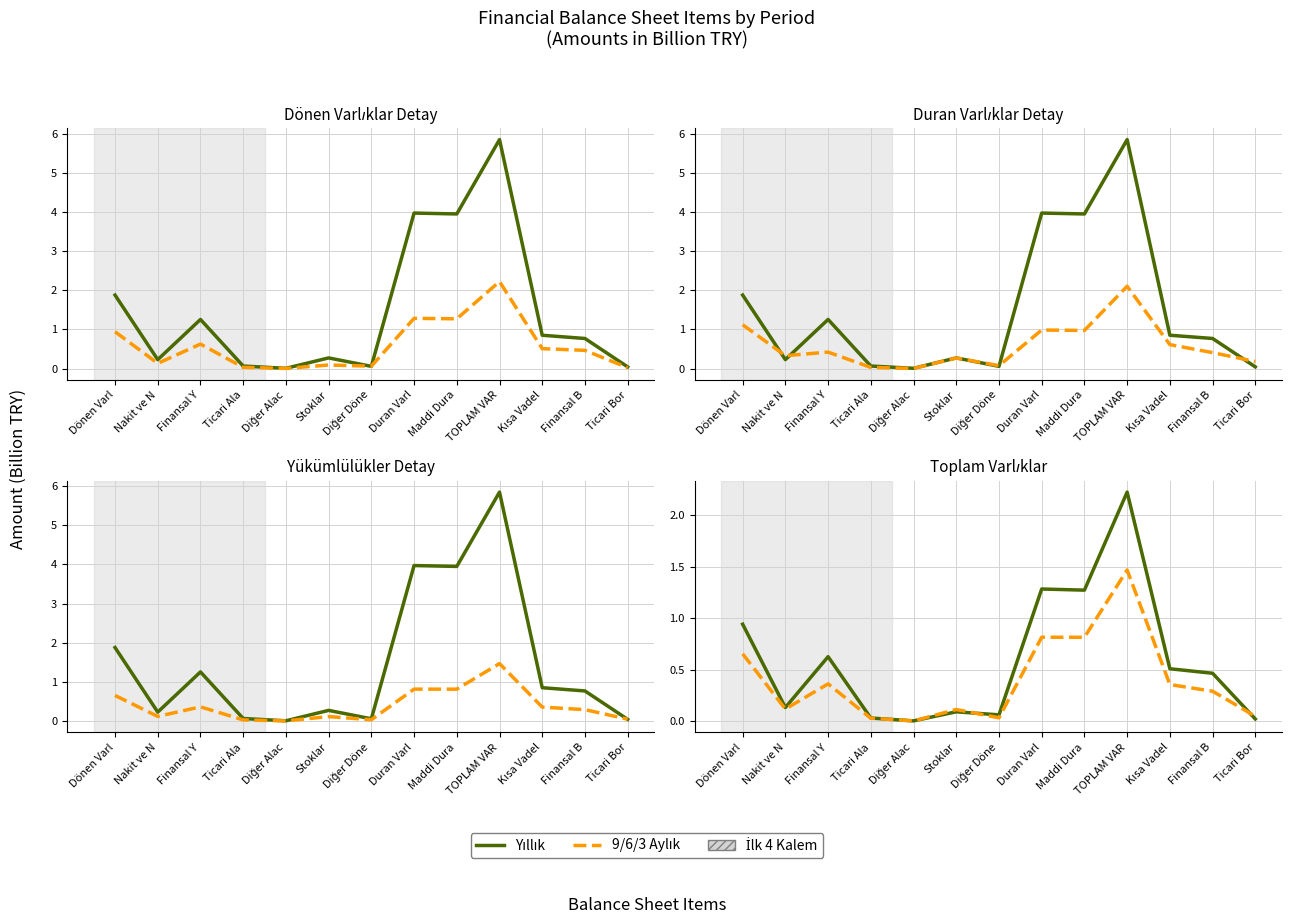

Which series ends up on top after the final intersection of 9 Aylık and 3 Aylık?

3 Aylık